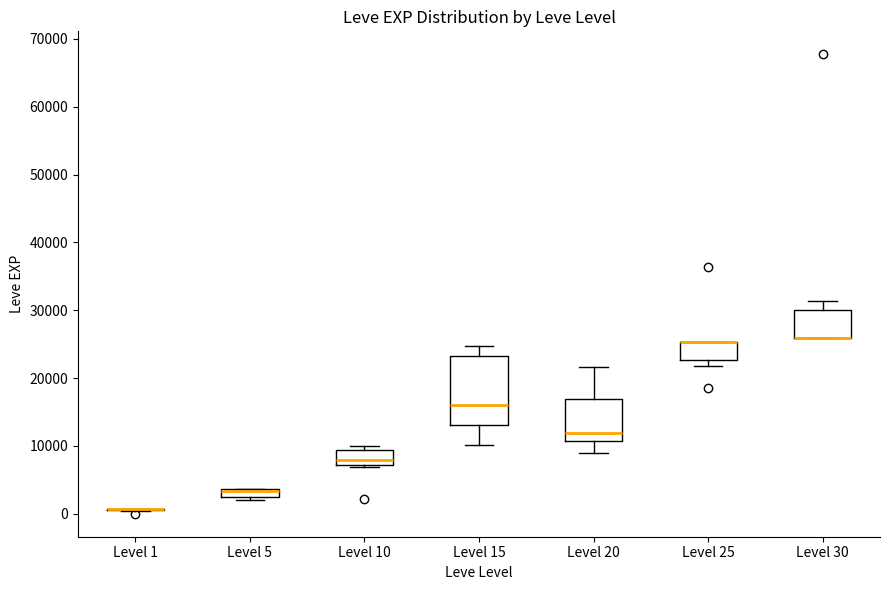

Where is the upper edge of the box for Level 25 on the y-axis? The values are not printed on the chart, so give them approximately, as read against the axis.

25000